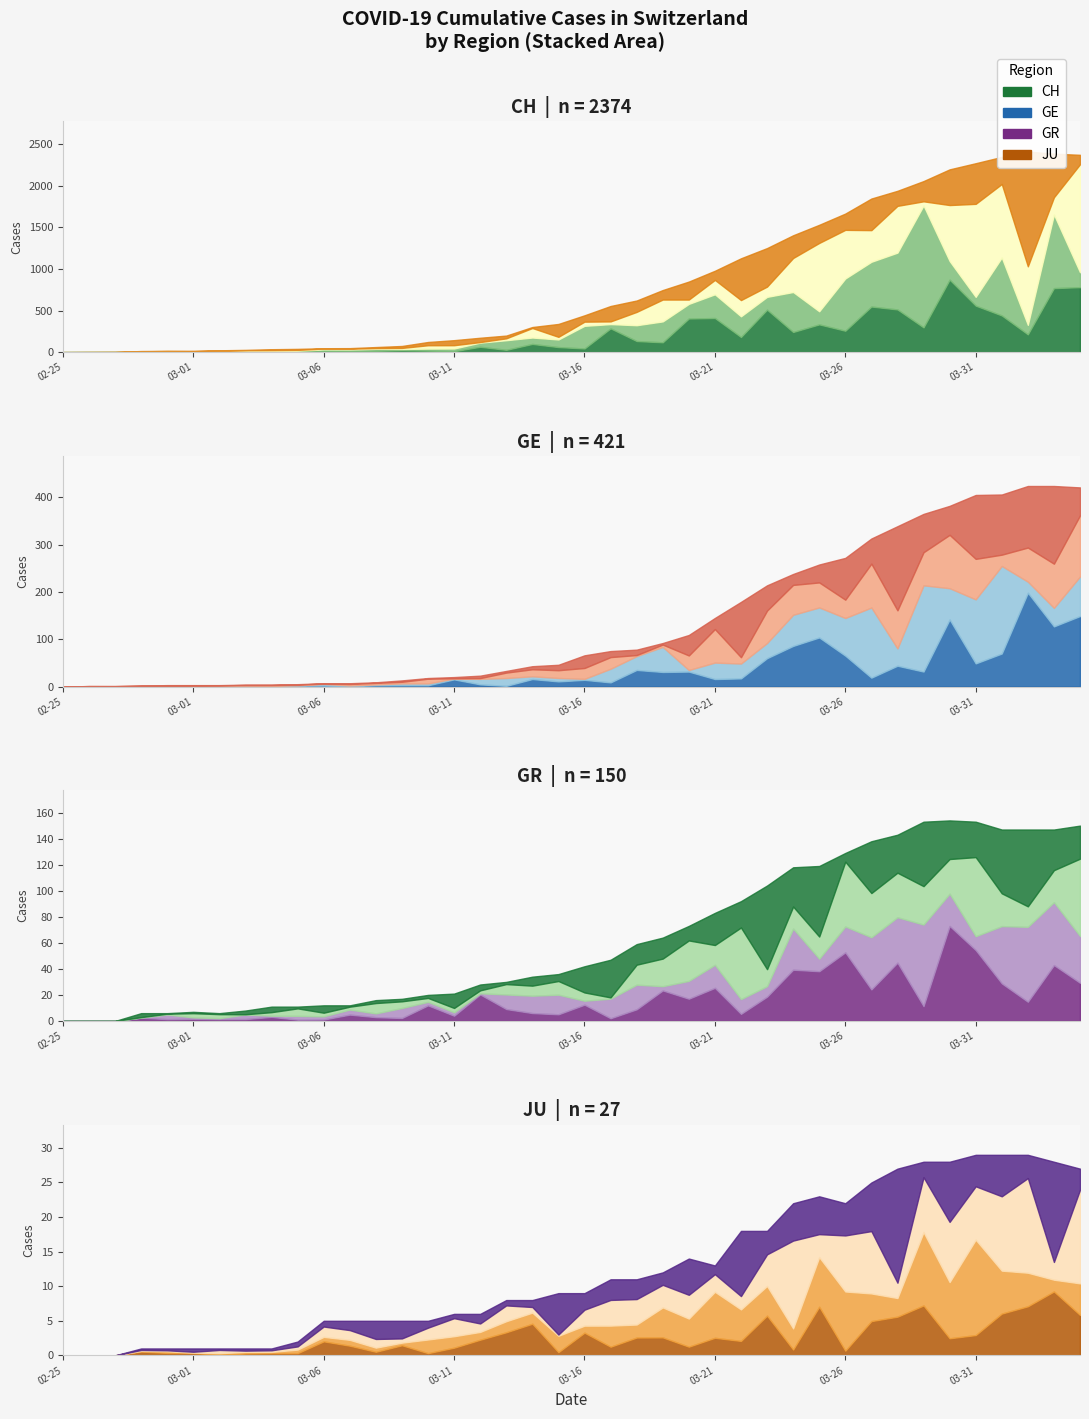

Count the number of categories in the chart.

40